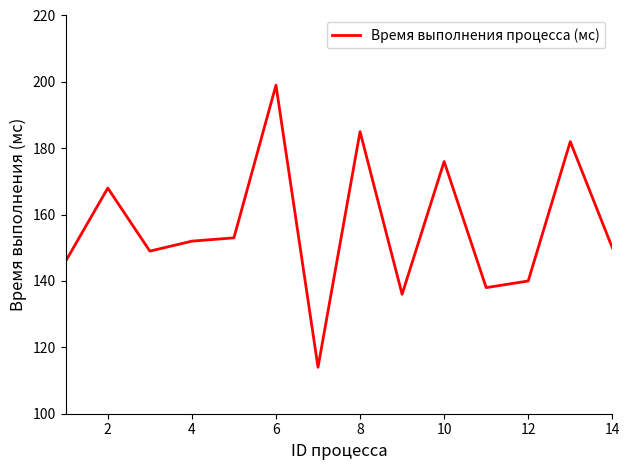

What is the difference between the maximum and minimum values?

85